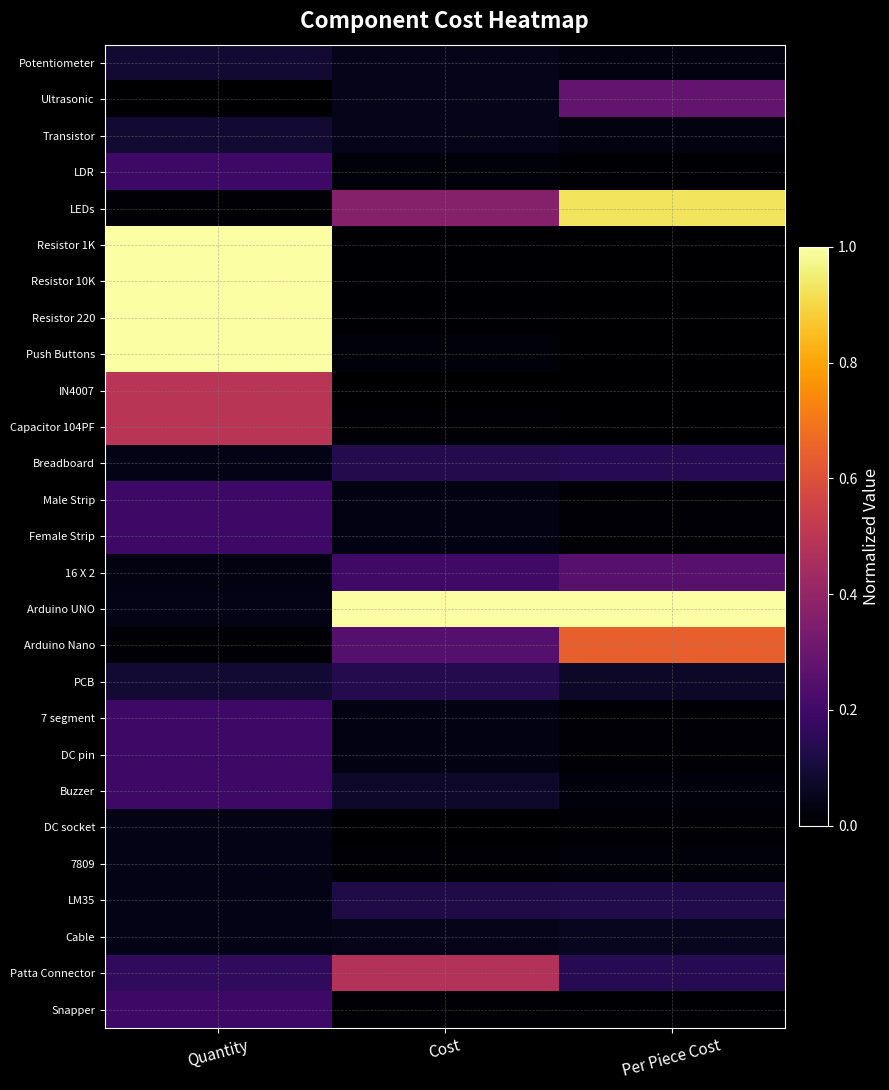

What is the difference between the highest and lowest values at Quantity?

1.0